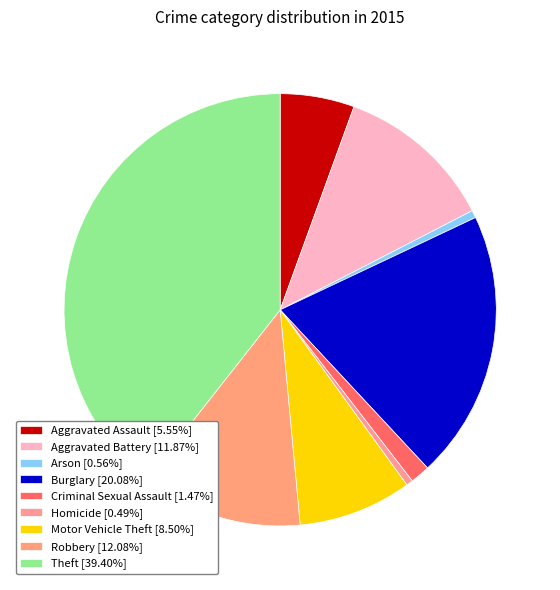

How many segments does this pie chart have?

9